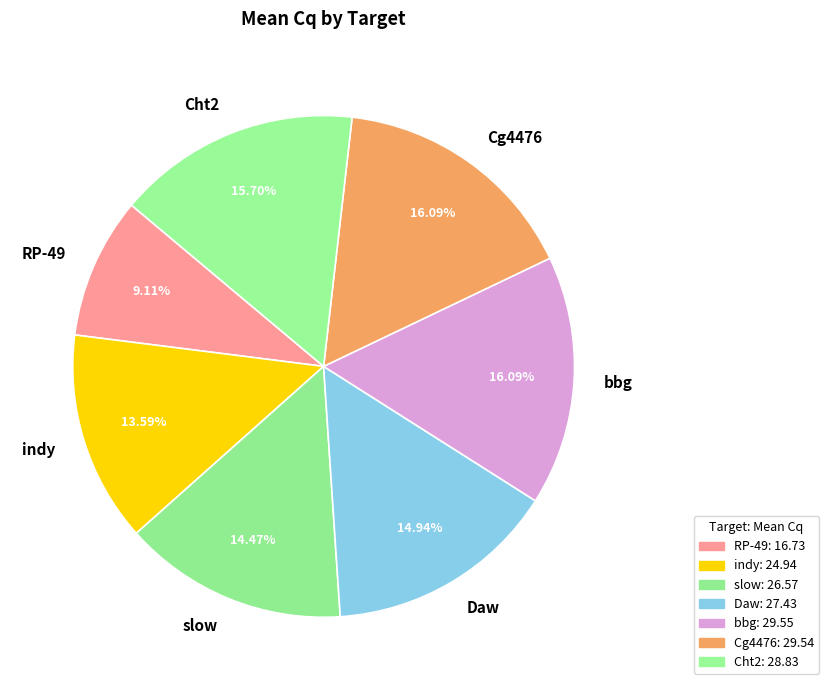

To the nearest percent, what is the average slice percentage?

14%